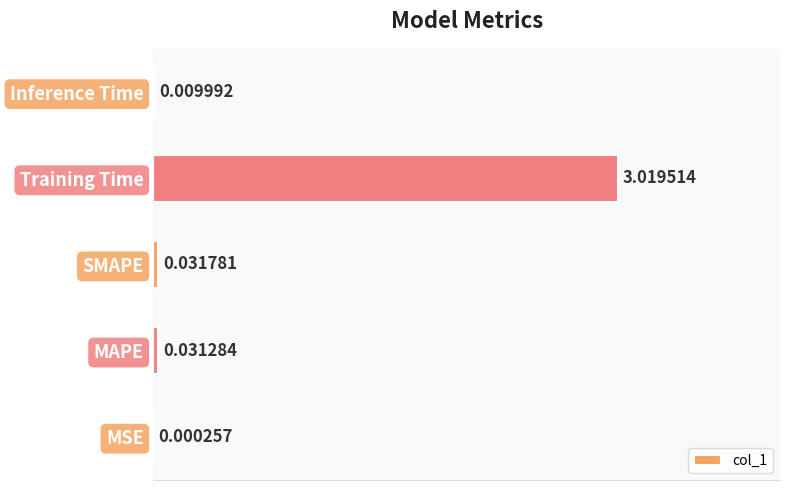

Which category has the highest value across all series?

Training Time